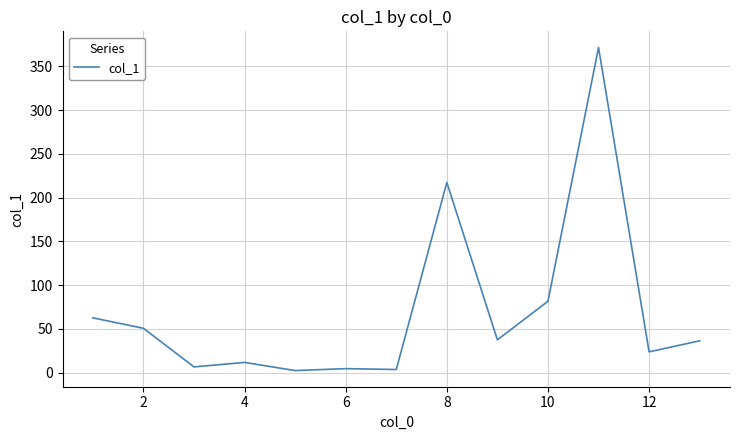

What is the maximum value shown in the chart?

371.6